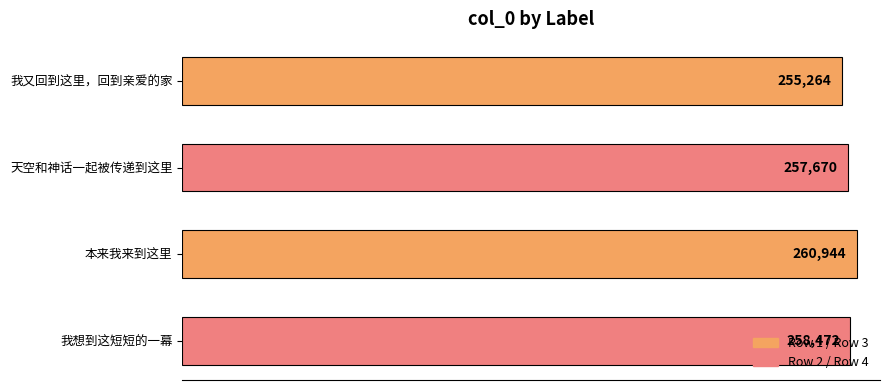

What is the difference between the maximum and minimum values?

5680